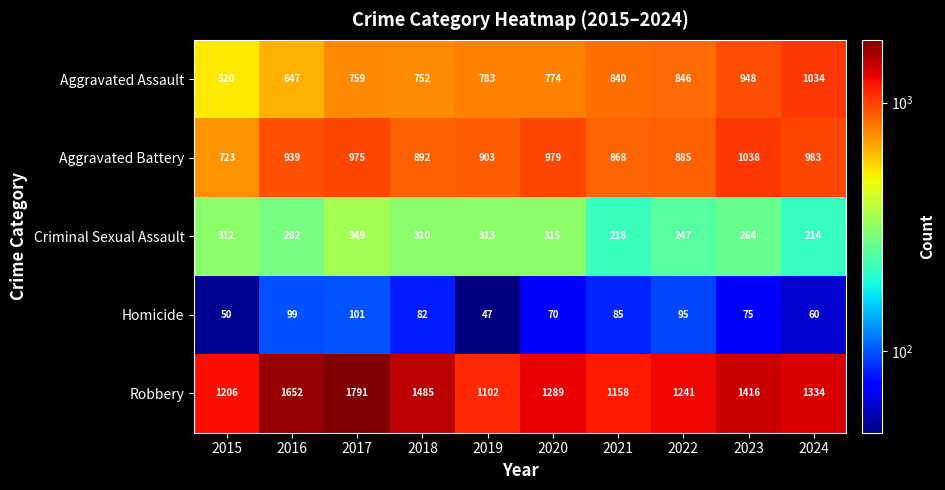

At which category is the sum across all series the highest?

2017